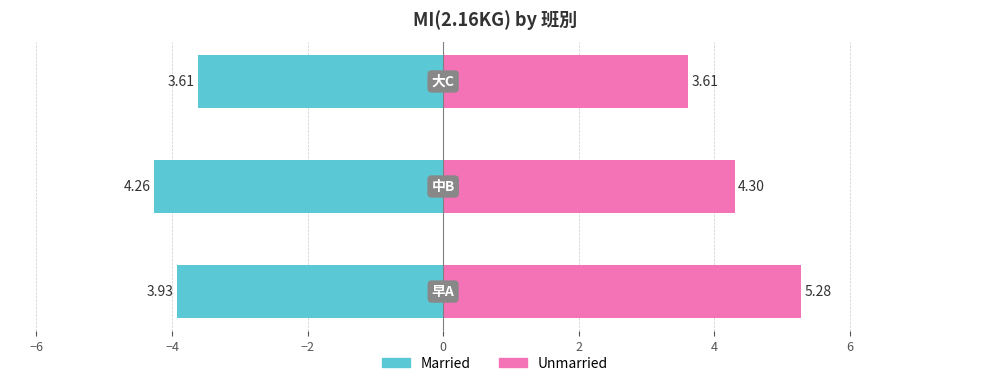

How many series are shown in this chart?

2